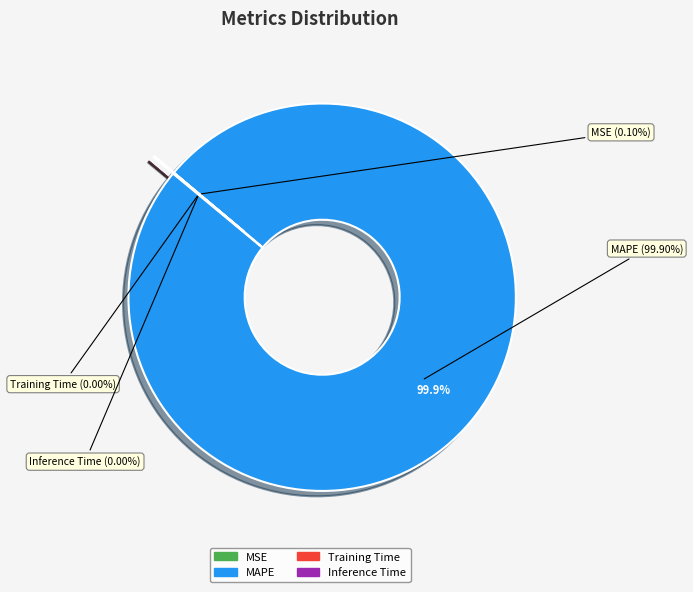

Count the number of slices in the pie.

4